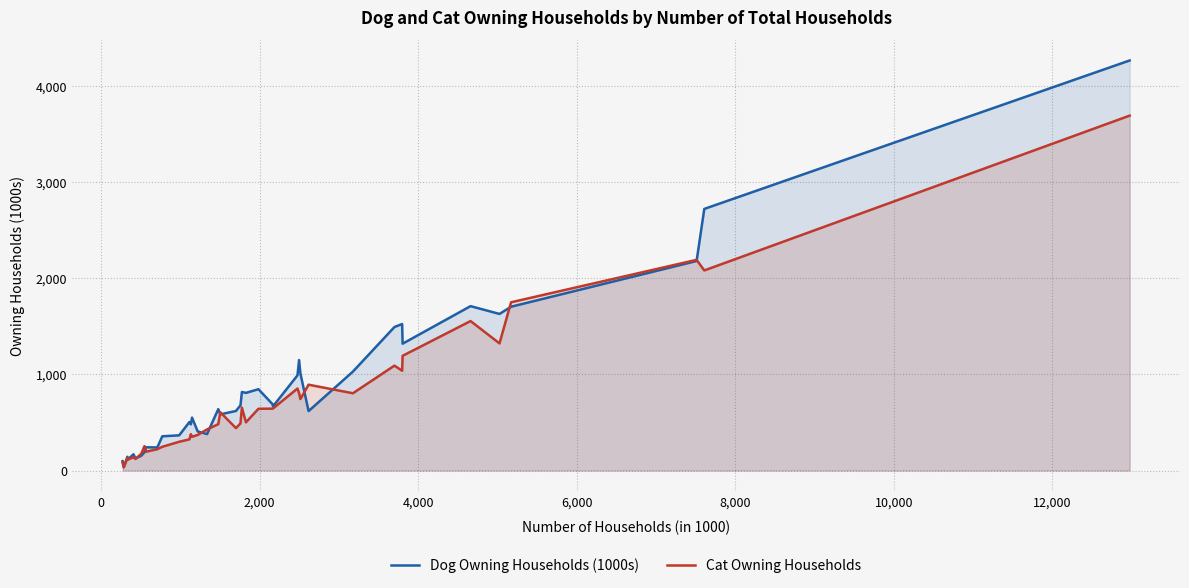

What are all the series names shown in the legend?

Dog Owning Households (1000s), Cat Owning Households